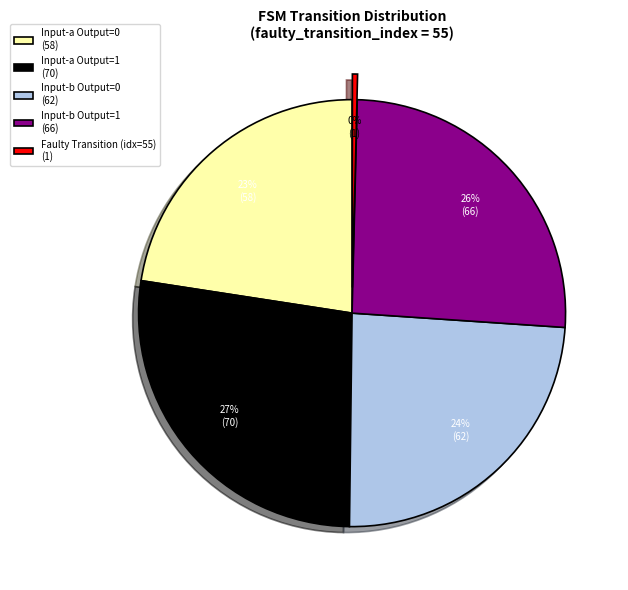

How many segments does this pie chart have?

5